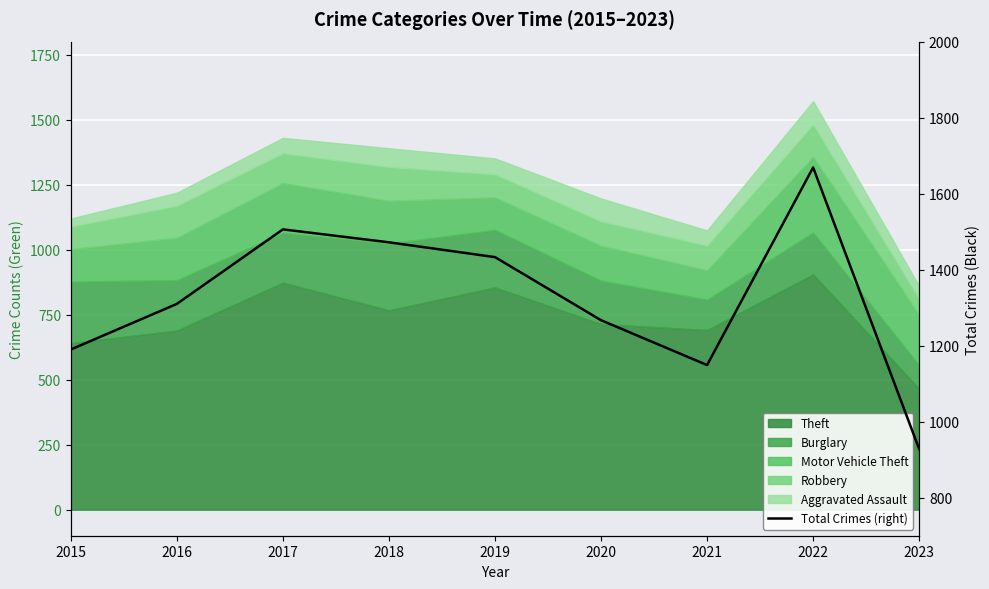

At which label is the value closest to 1298?

2016